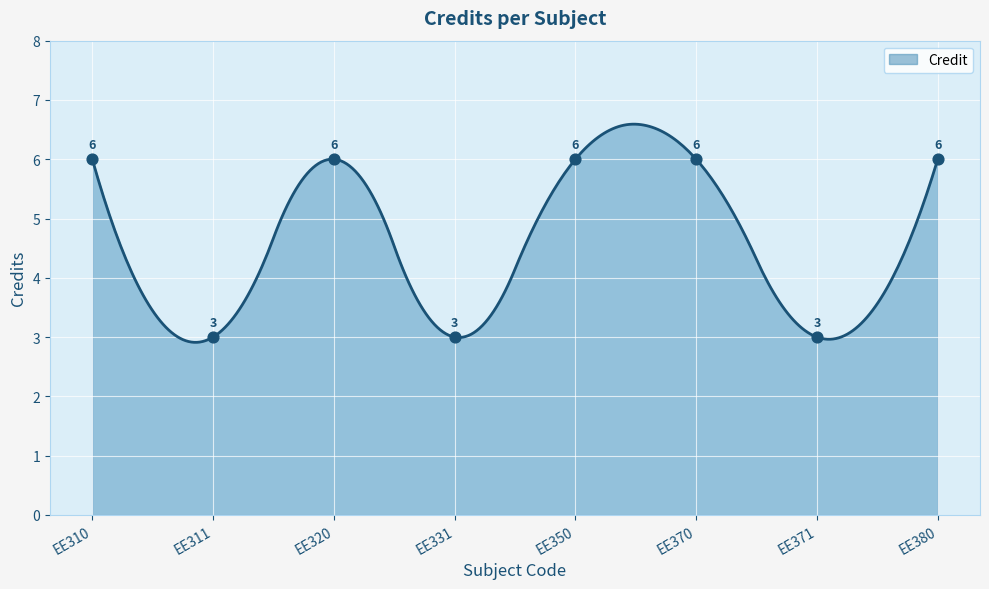

What is the ratio of the value at EE320 to the value at EE331?

2.0